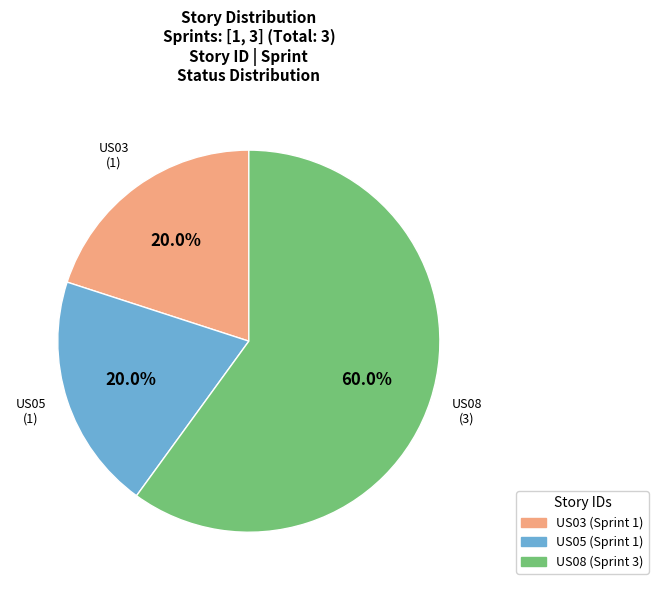

Which category has the biggest portion of the pie?

US08